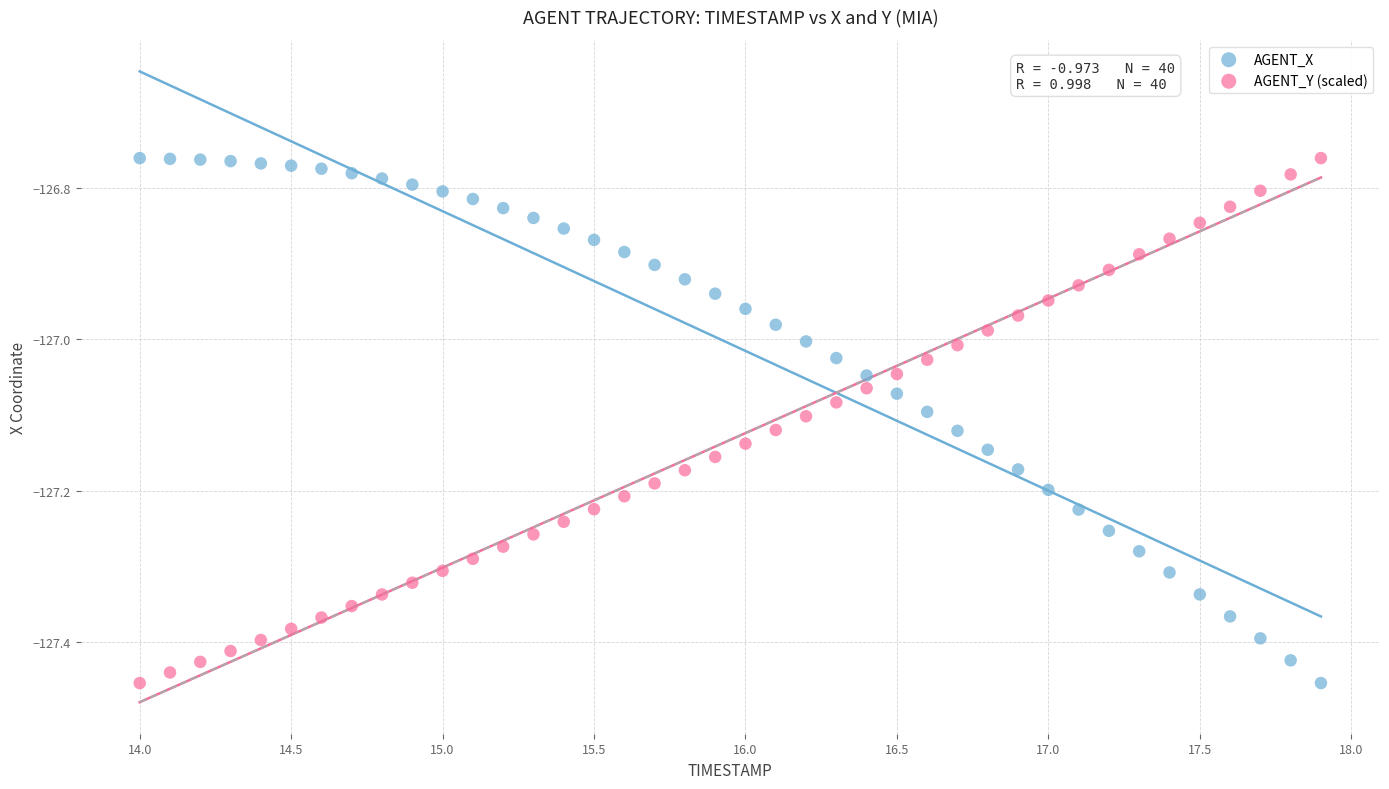

Across all data points, what is the range of X values (max minus min)?

3.9